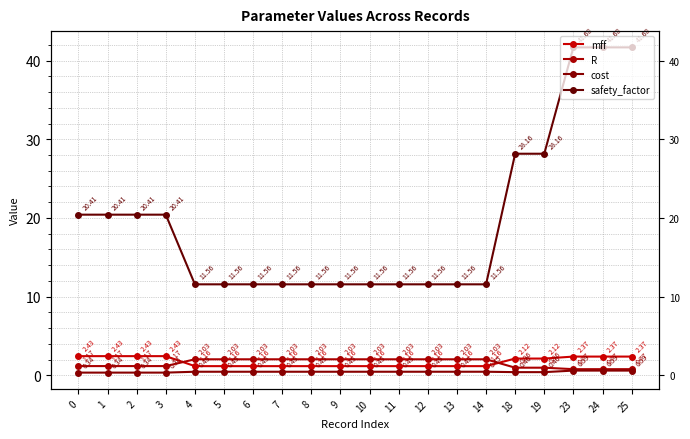

At 3, list the series in order from smallest to largest.

cost, R, mff, safety_factor